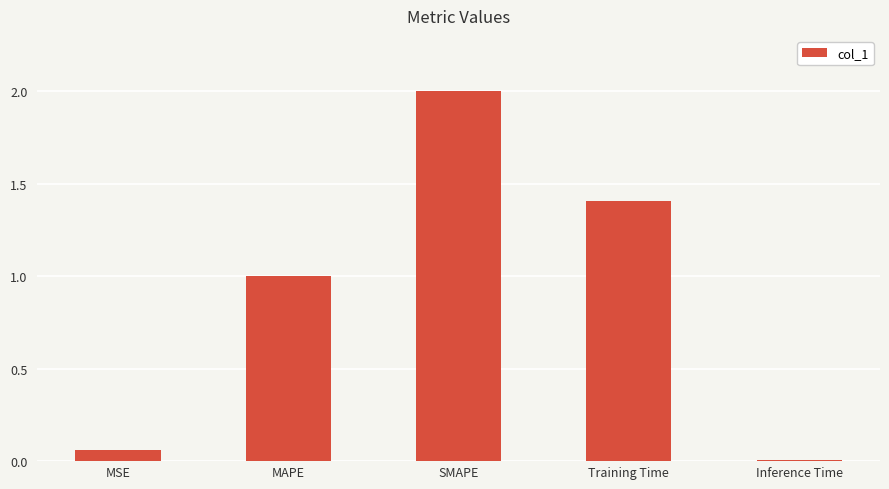

What is the average value?

0.9